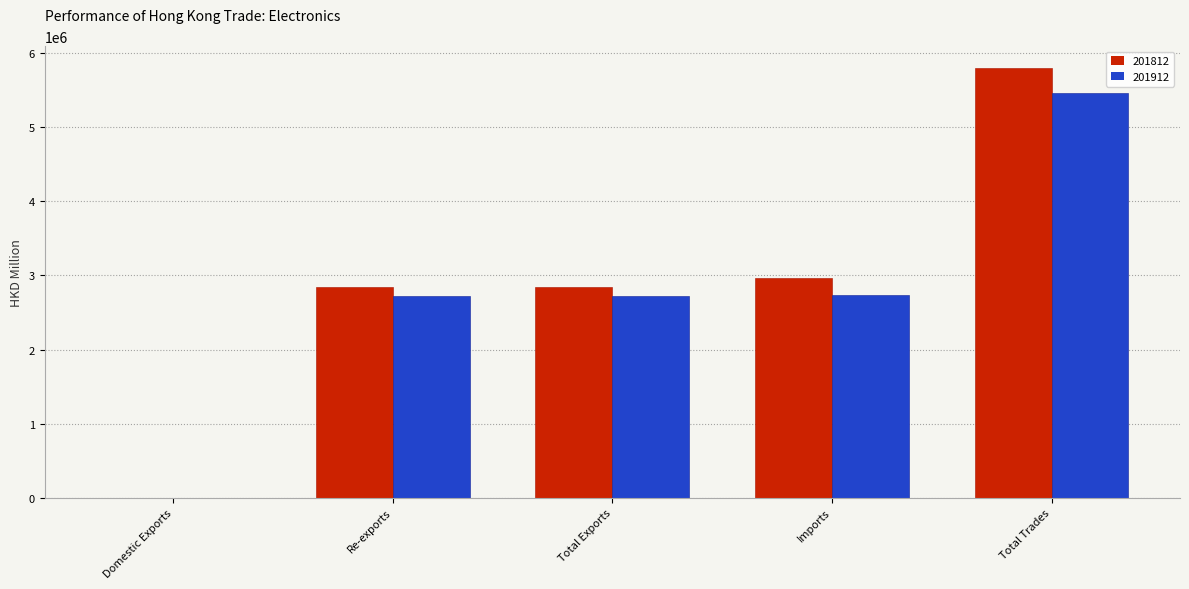

What is the difference between the 201812 values at Re-exports and Total Exports?

2105.2